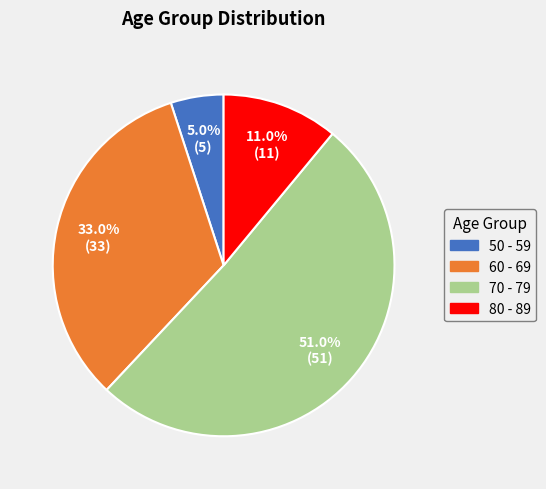

What is the ratio of the value at 50 - 59 to the value at 70 - 79?

0.1